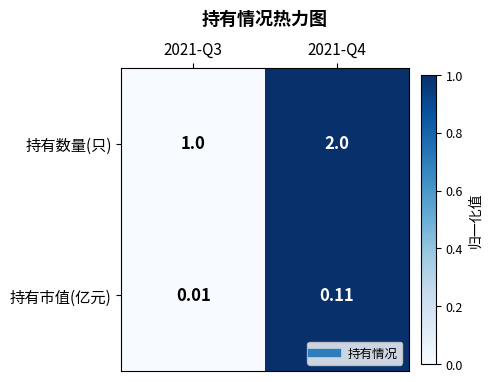

At how many categories does at least one series exceed 0?

2